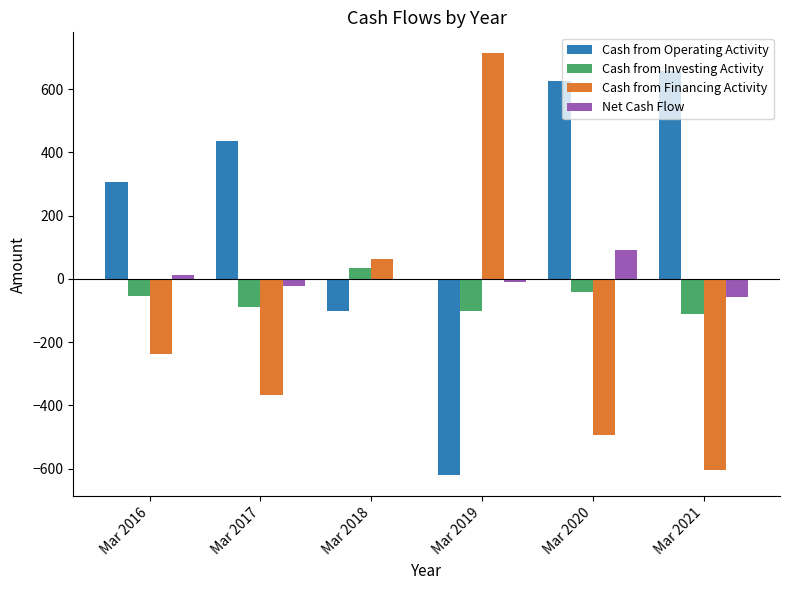

At which label does Cash from Financing Activity reach its peak?

Mar 2019